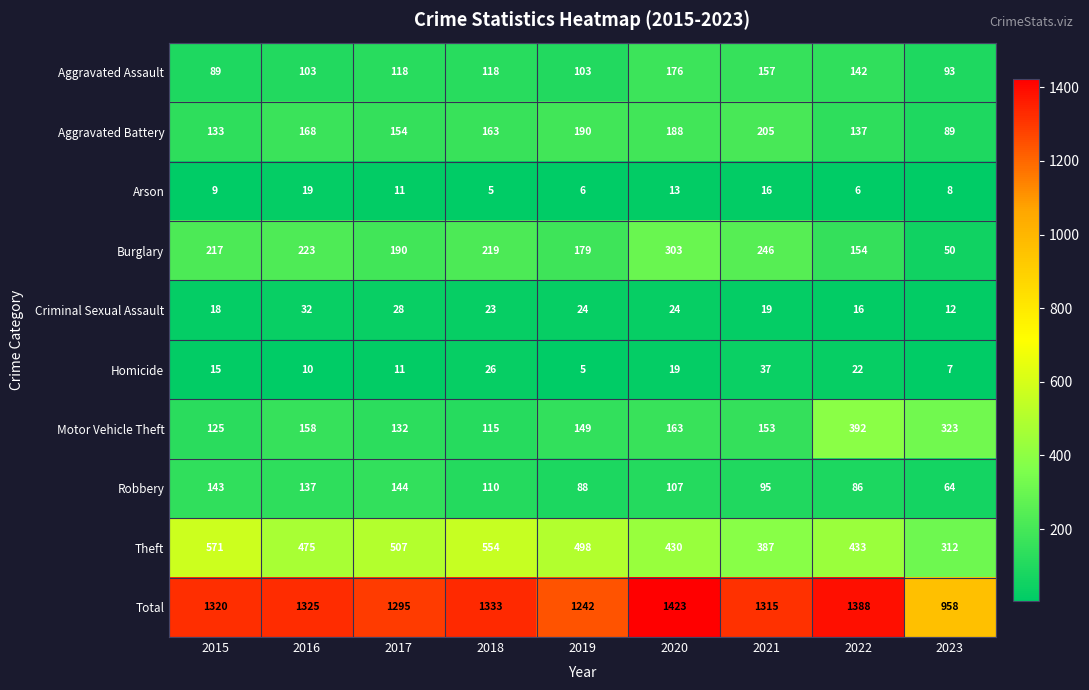

What is the difference between the highest and lowest values at 2017?

1284